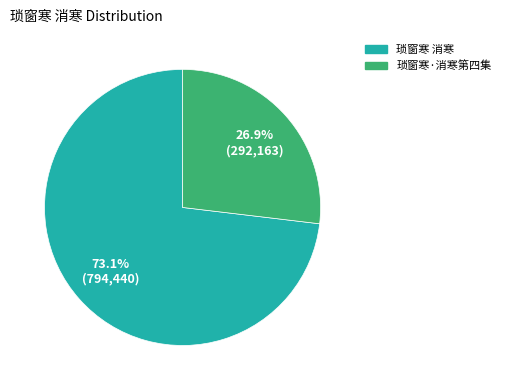

To the nearest percent, what is the difference between the largest and smallest slice percentages?

46%